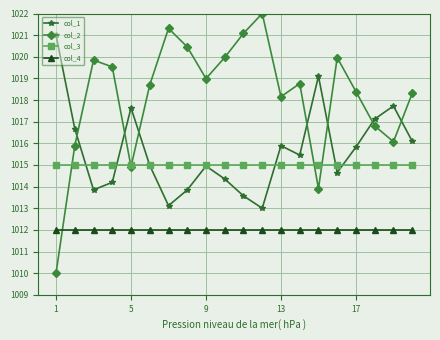

True or false: col_2 and col_4 intersect in this chart.

True